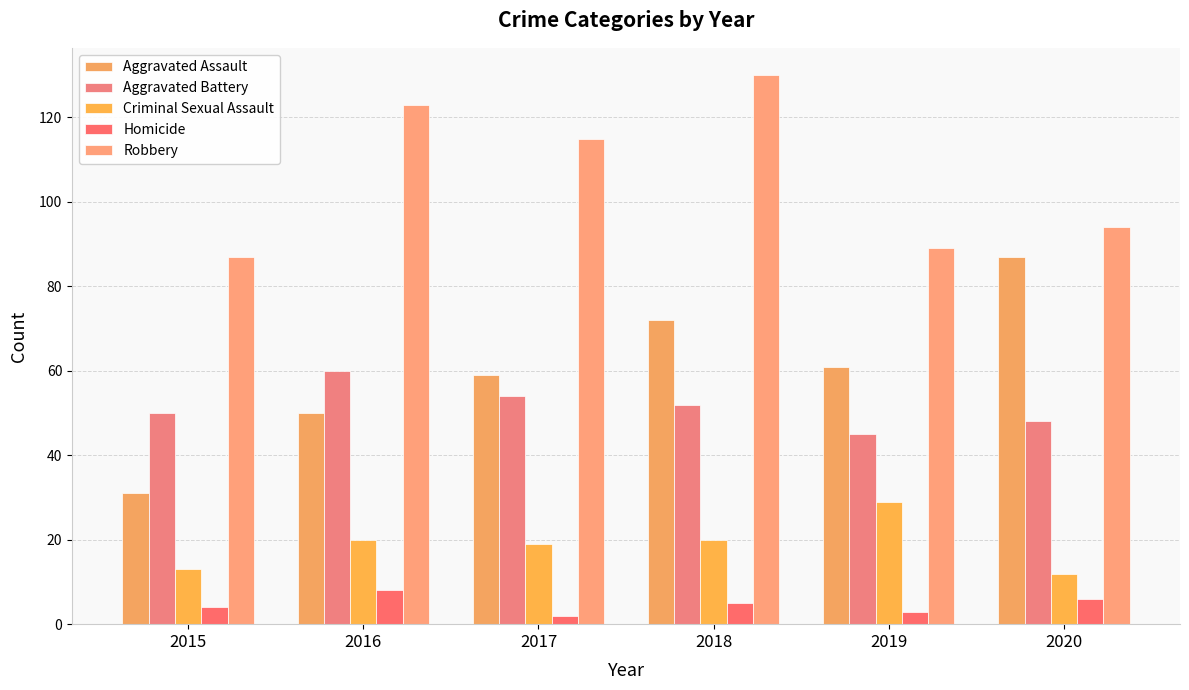

At how many categories does at least one series exceed 48?

6